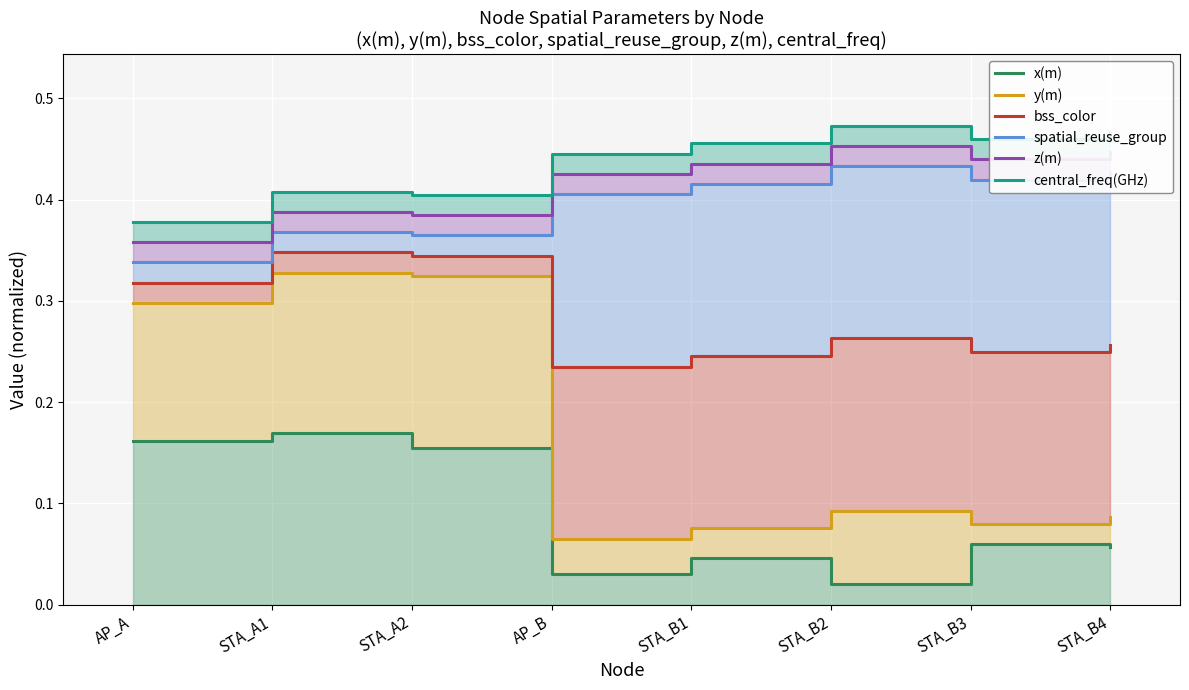

What is the highest value of the central_freq(GHz) series?

0.5